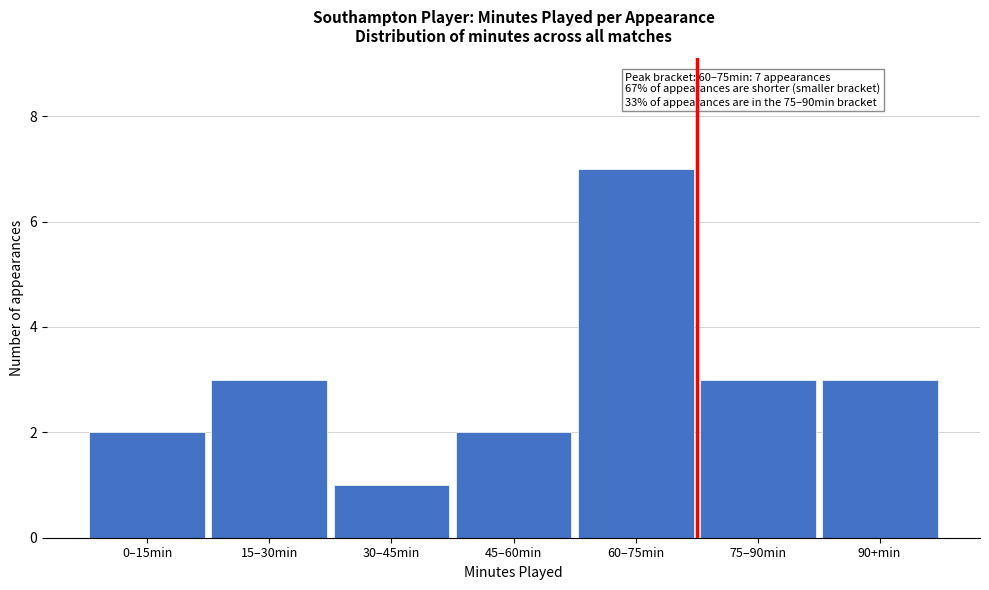

Reading left to right, extract all data points from this chart.

2	3	1	2	7	3	3